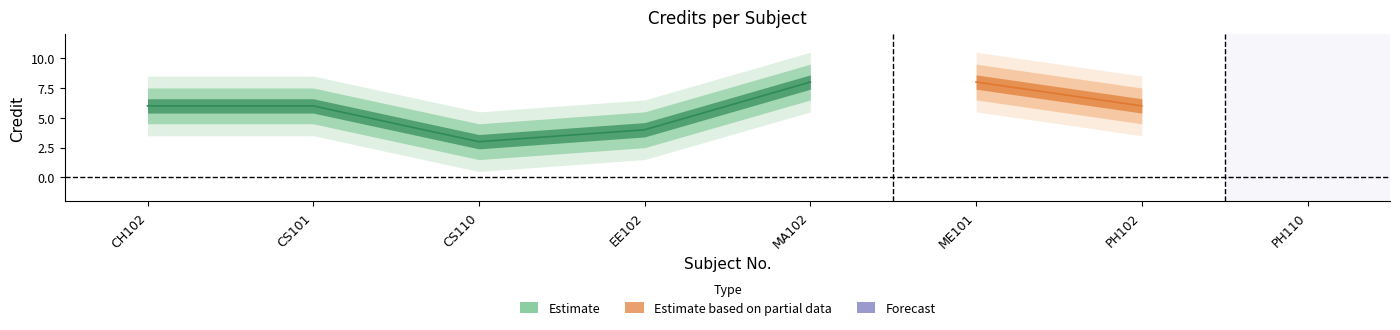

Which category has the highest value across all series?

MA102